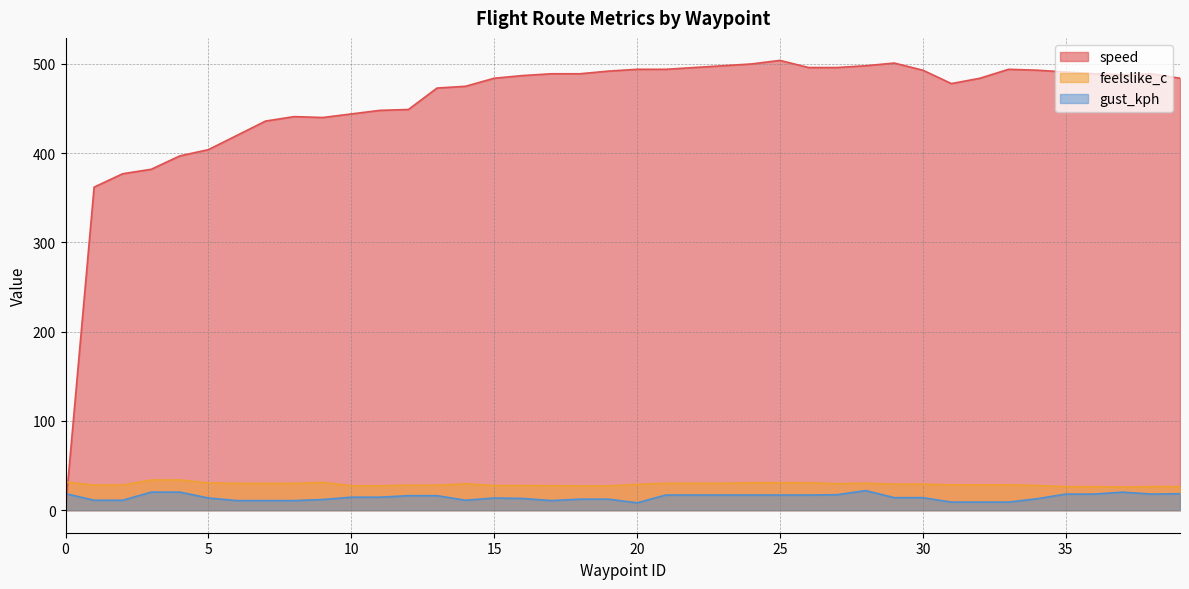

Reading left to right, list all the values displayed in this chart.

speed: 2.0	362.0	377.0	382.0	397.0	404.0	420.0	436.0	441.0	440.0	444.0	448.0	449.0	473.0	475.0	484.0	487.0	489.0	489.0	492.0	494.0	494.0	496.0	498.0	500.0	504.0	496.0	496.0	498.0	501.0	493.0	478.0	484.0	494.0	493.0	491.0	489.0	488.0	489.0	484.0
feelslike_c: 31.6	28.2	28.2	33.9	33.9	30.6	30.0	30.0	30.0	31.2	27.4	27.4	28.0	28.0	29.6	27.6	27.6	27.5	27.2	27.2	28.9	30.1	30.1	30.1	30.8	30.8	30.8	29.7	30.2	29.2	29.2	28.4	28.4	28.4	27.7	26.4	26.4	25.9	26.4	26.5
gust_kph: 18.6	11.2	11.2	20.3	20.3	13.7	10.8	10.8	10.8	12.0	14.6	14.6	16.3	16.3	11.2	13.7	13.2	10.8	12.4	12.4	8.3	17.0	17.0	17.0	17.0	17.0	17.0	17.4	22.0	14.1	14.1	9.1	9.1	9.1	12.9	18.1	18.1	20.3	18.1	18.5